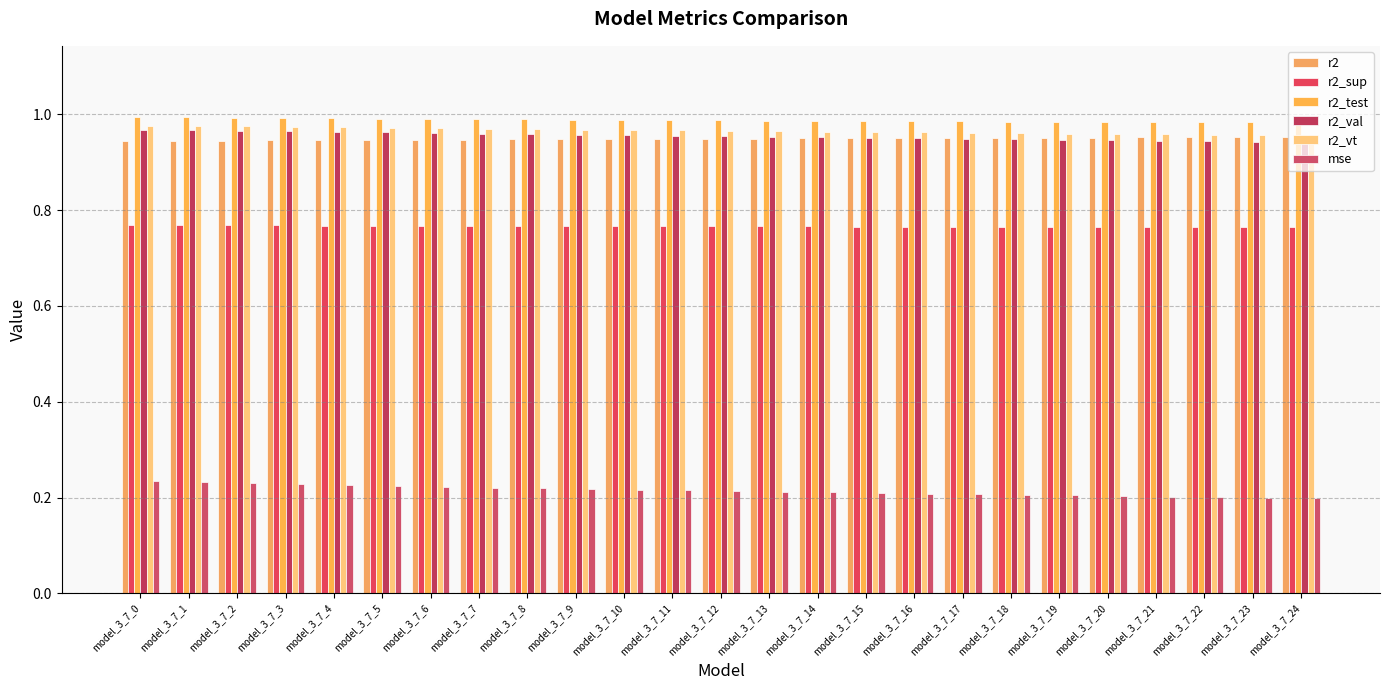

Is it true that r2_vt equals 1.4 at model_3_7_20?

False